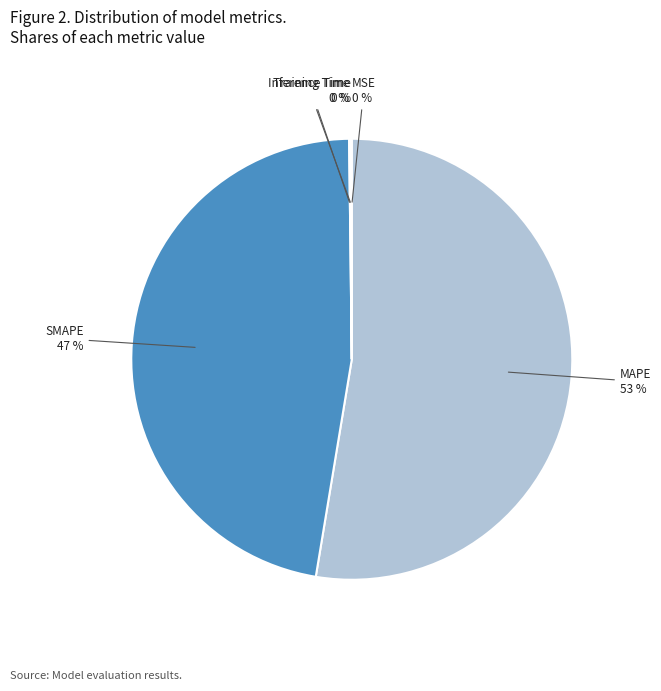

Is there any slice that represents more than half of the pie?

Yes